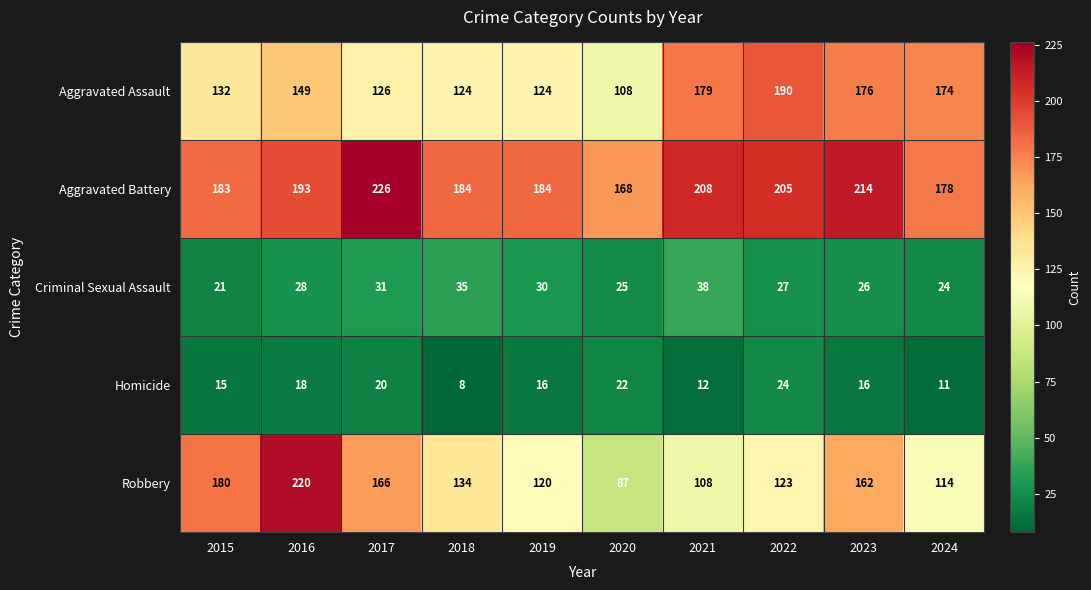

List the series in order of their peak value, highest first.

Aggravated Battery, Robbery, Aggravated Assault, Criminal Sexual Assault, Homicide